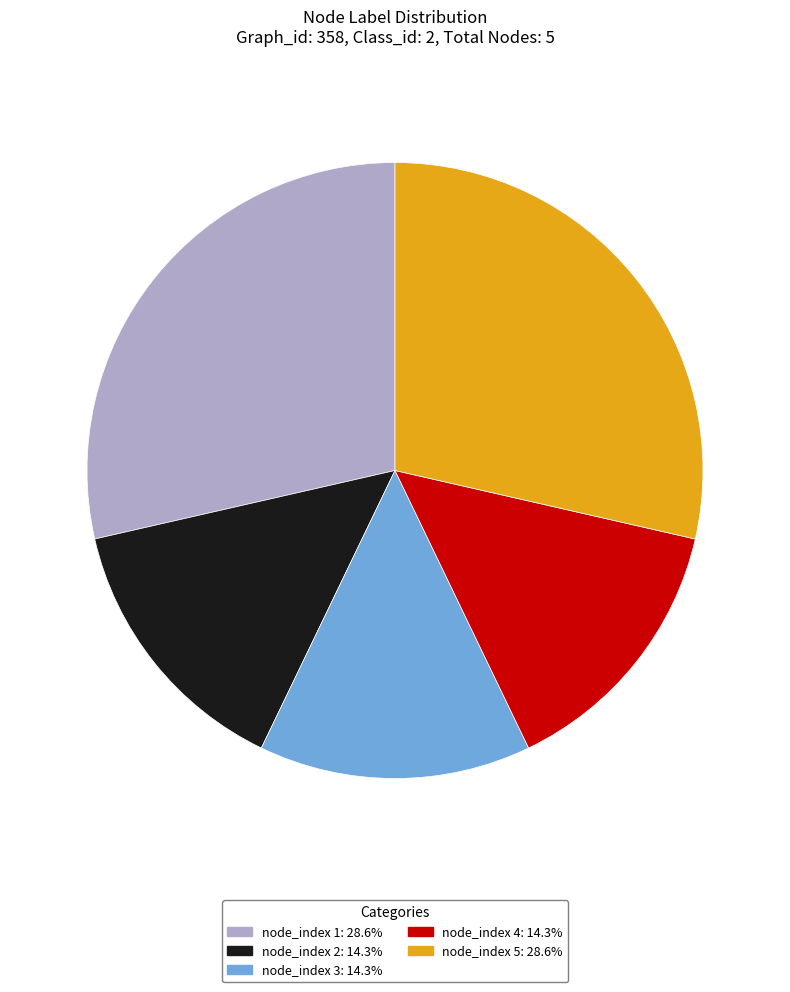

Is there a majority slice in this chart?

No